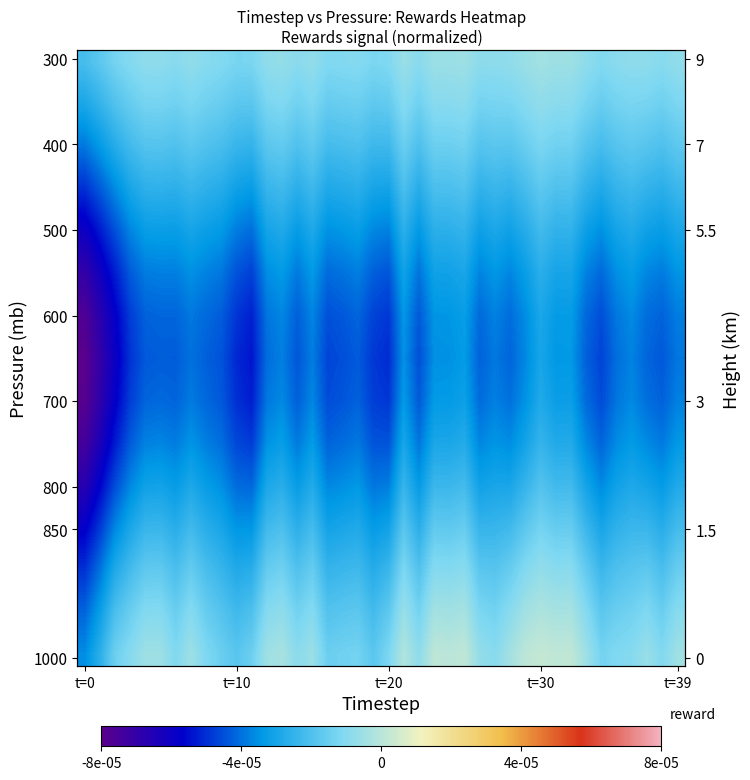

At how many categories does at least one series exceed 0?

7